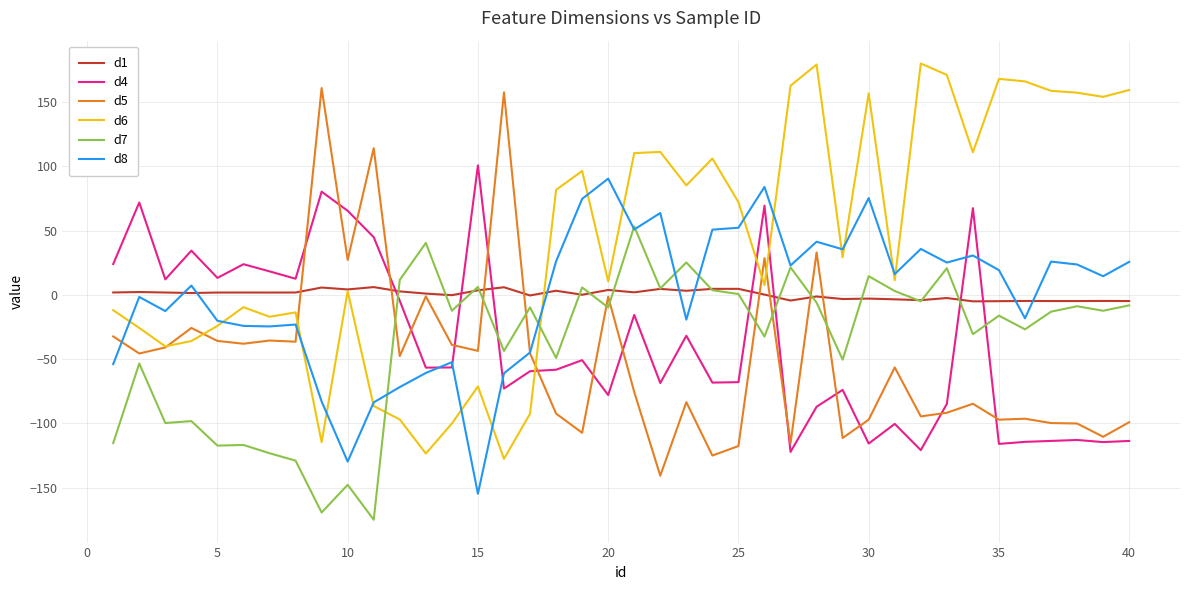

Which series has the largest total across all categories?

d6